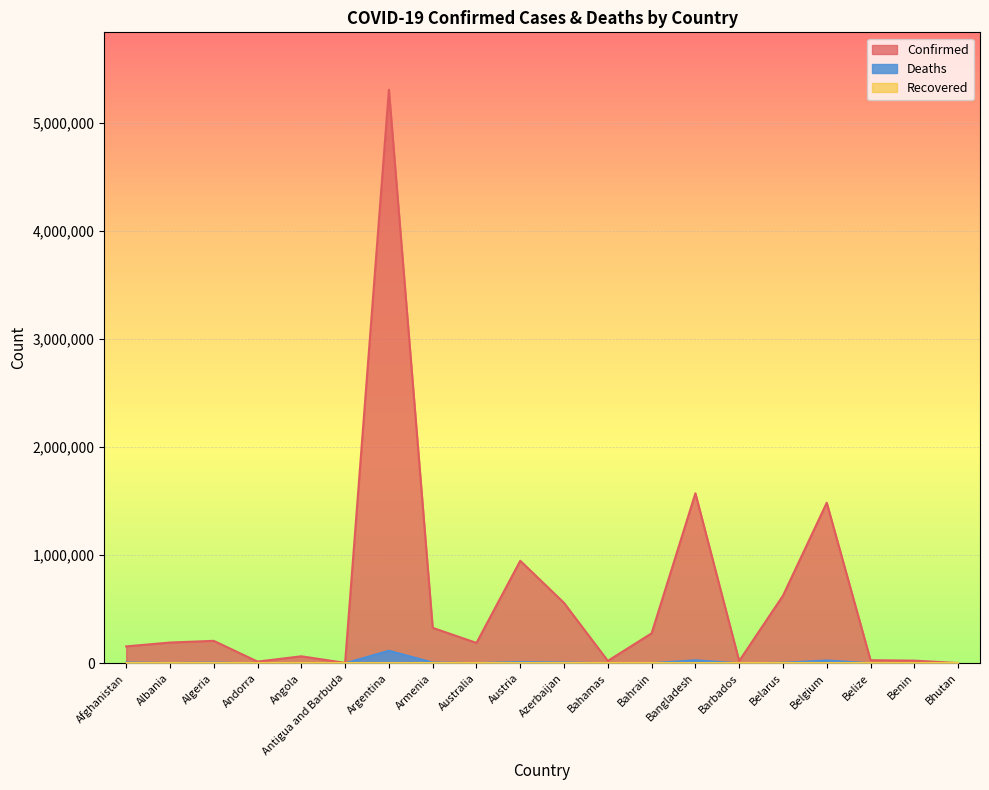

How many interior local peaks does the Confirmed series have?

6